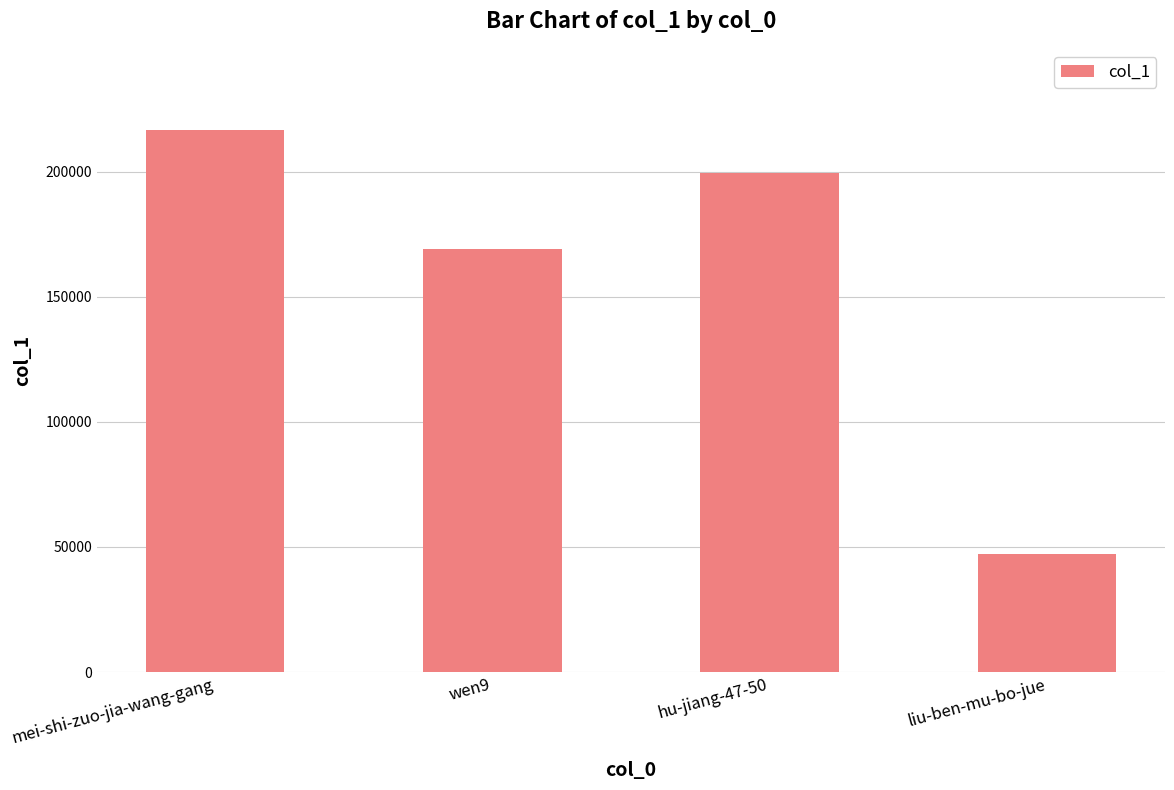

List the labels in order of value, largest first.

mei-shi-zuo-jia-wang-gang, hu-jiang-47-50, wen9, liu-ben-mu-bo-jue